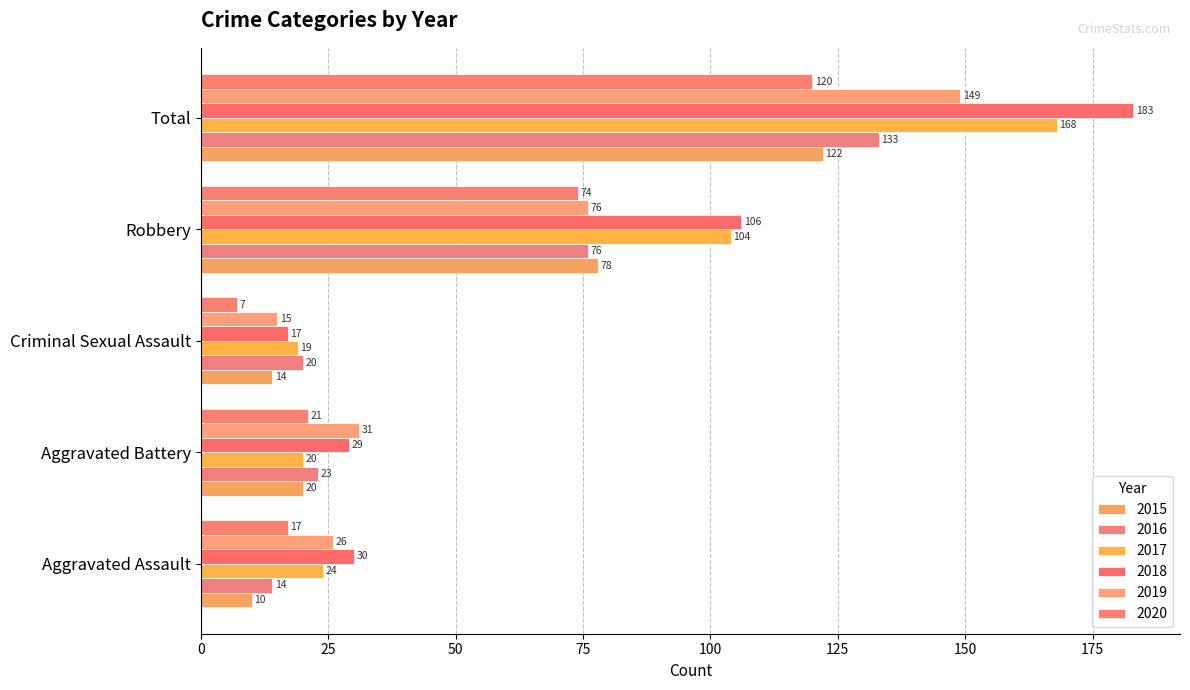

Which category has the highest value in the 2016 series?

Total